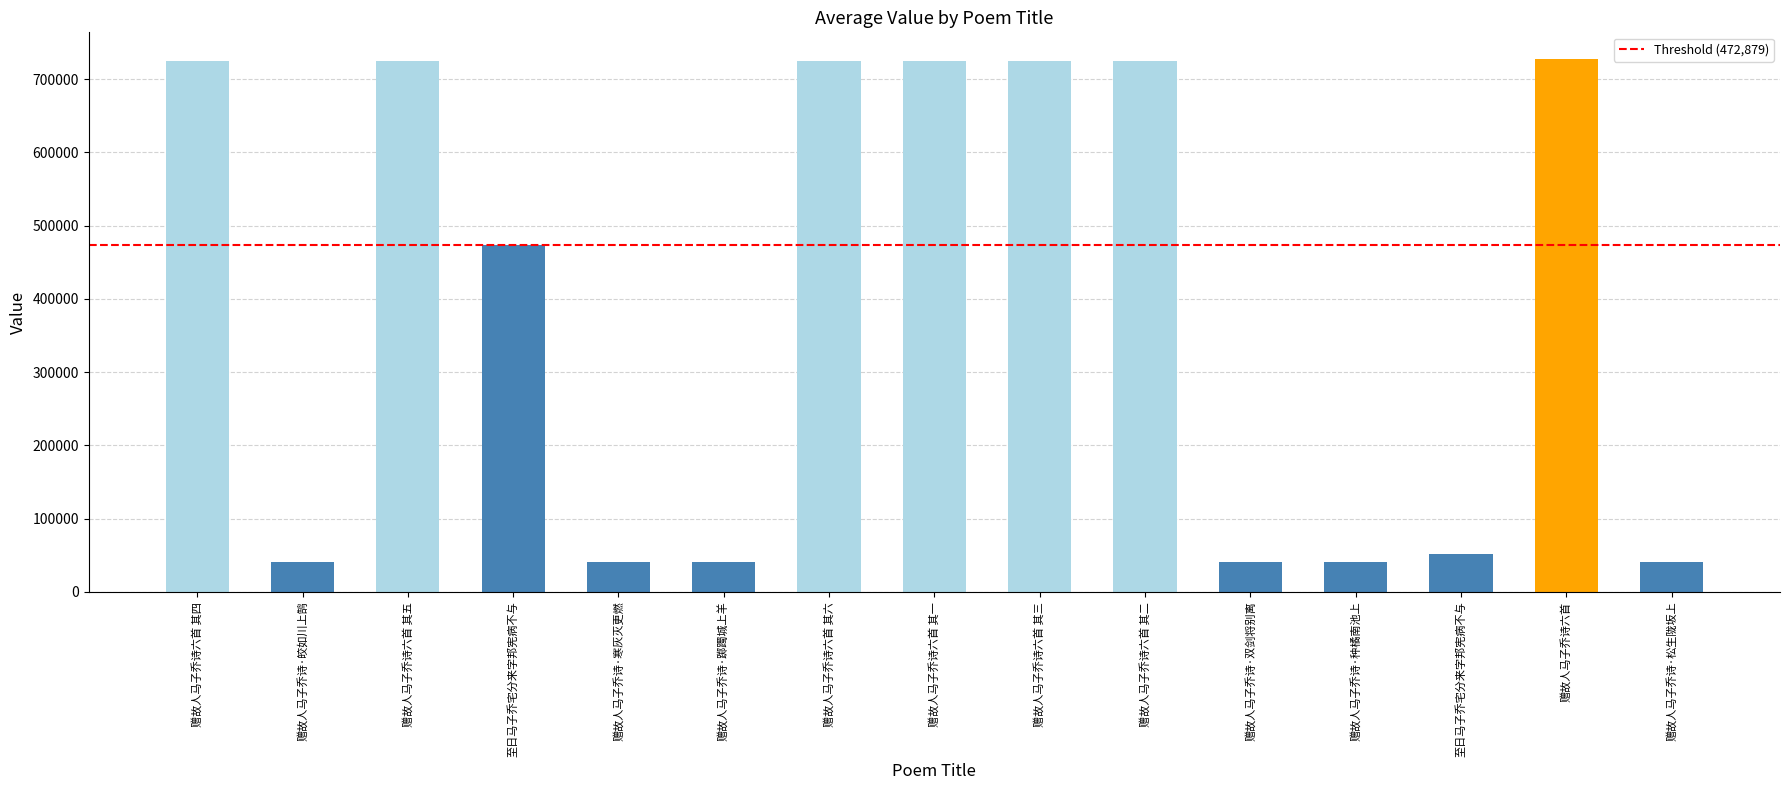

At which label is the value closest to 383932?

至日马子乔宅分来字邦宪病不与